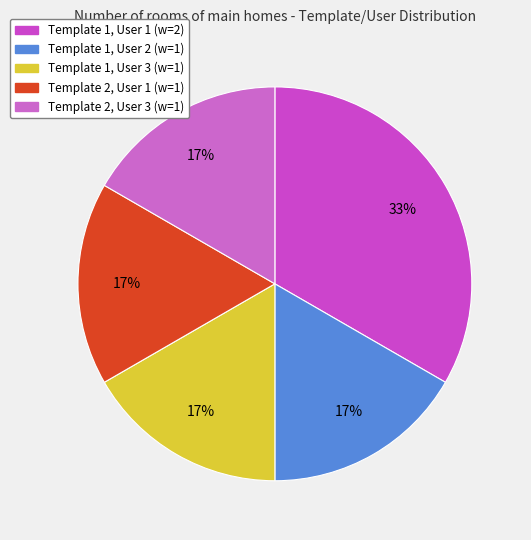

Combined, do Template 2, User 3 and Template 2, User 1 account for over 50%?

No